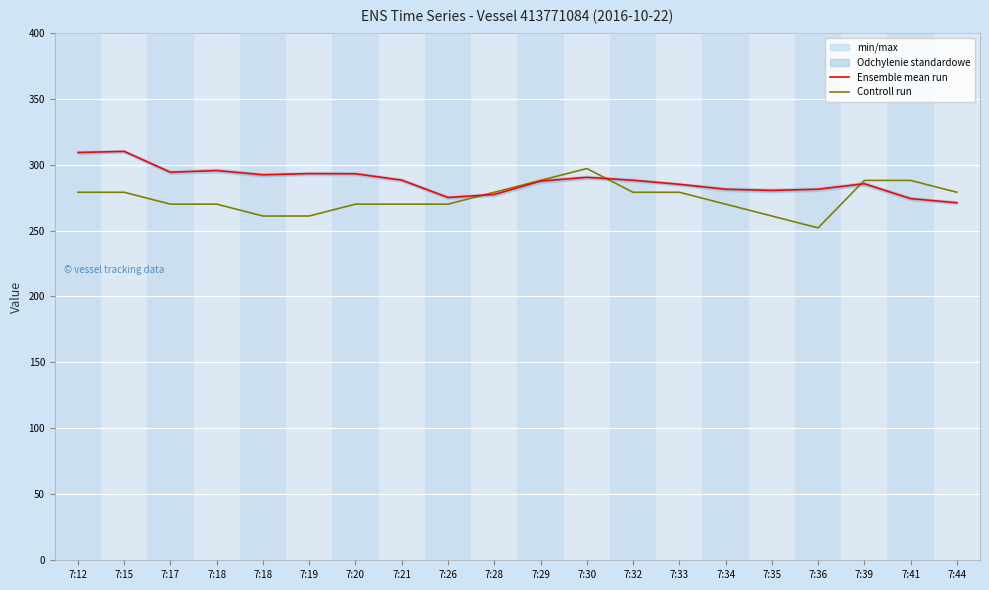

Reading left to right, transcribe all the data shown in this chart.

Ensemble mean run: 7:12=309.1	7:15=310.0	7:17=294.2	7:18=295.4	7:18=292.2	7:19=293.1	7:20=293.1	7:21=288.2	7:26=275.1	7:28=277.3	7:29=287.4	7:30=290.3	7:32=288.1	7:33=285.1	7:34=281.3	7:35=280.4	7:36=281.3	7:39=285.4	7:41=274.2	7:44=271.1
Controll run: 7:12=279.0	7:15=279.0	7:17=270.0	7:18=270.0	7:18=261.0	7:19=261.0	7:20=270.0	7:21=270.0	7:26=270.0	7:28=279.0	7:29=288.0	7:30=297.0	7:32=279.0	7:33=279.0	7:34=270.0	7:35=261.0	7:36=252.0	7:39=288.0	7:41=288.0	7:44=279.0